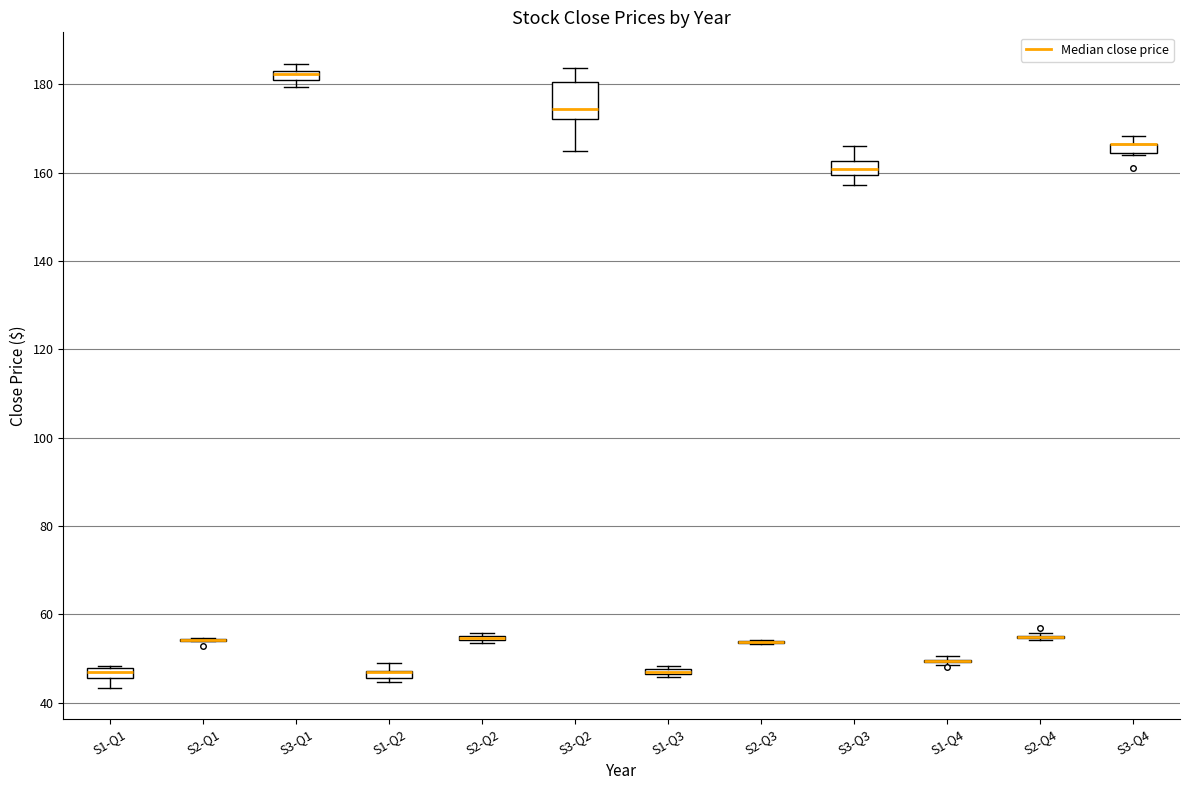

Where is the upper edge of the box for S3-Q1 on the y-axis? The values are not printed on the chart, so give them approximately, as read against the axis.

184